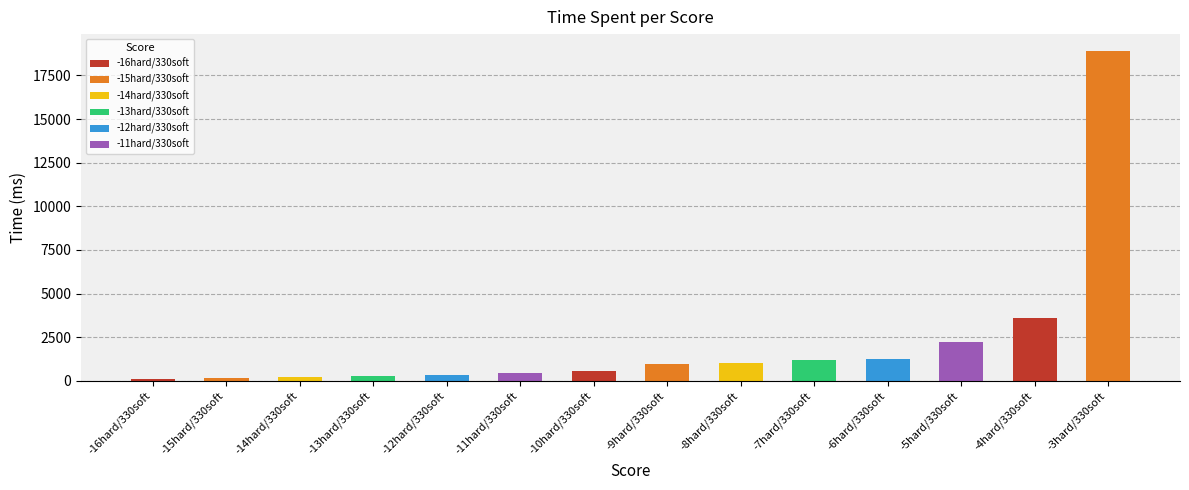

What is the value of the 3rd bar from the left?

207